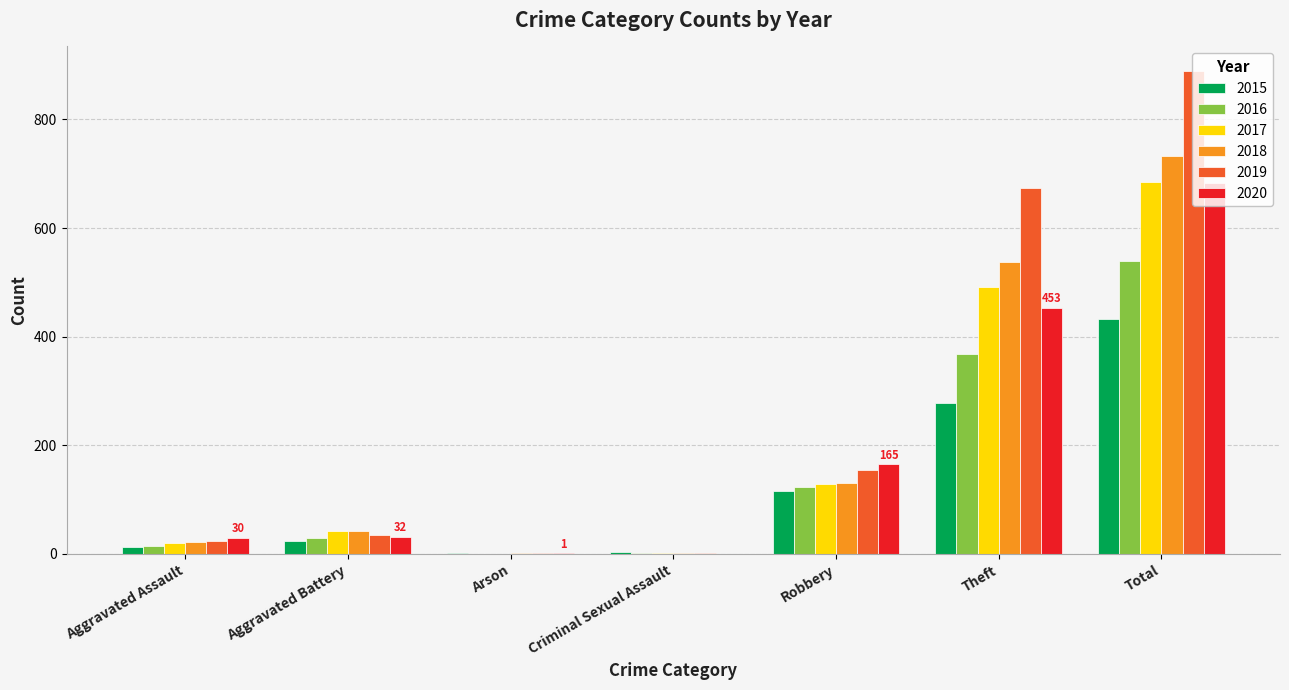

How many series are shown in this chart?

6